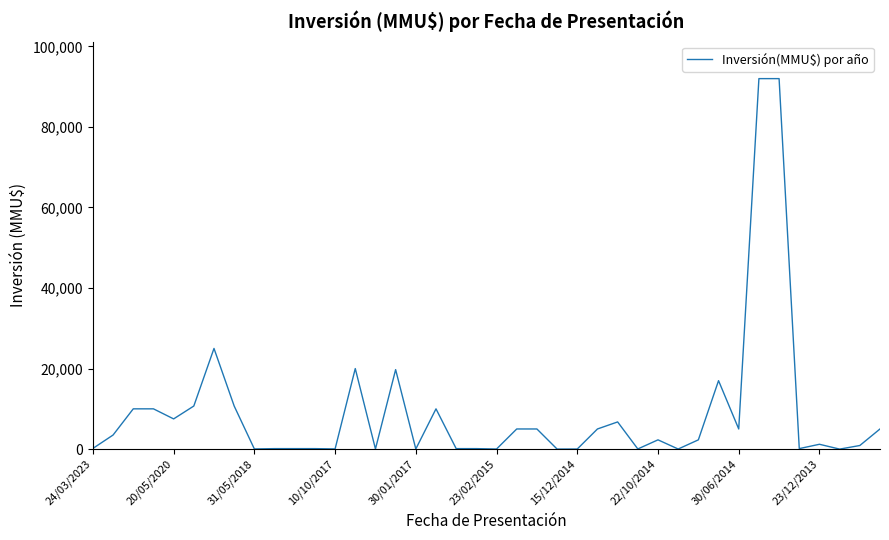

What is the difference between the maximum and minimum values?

92000